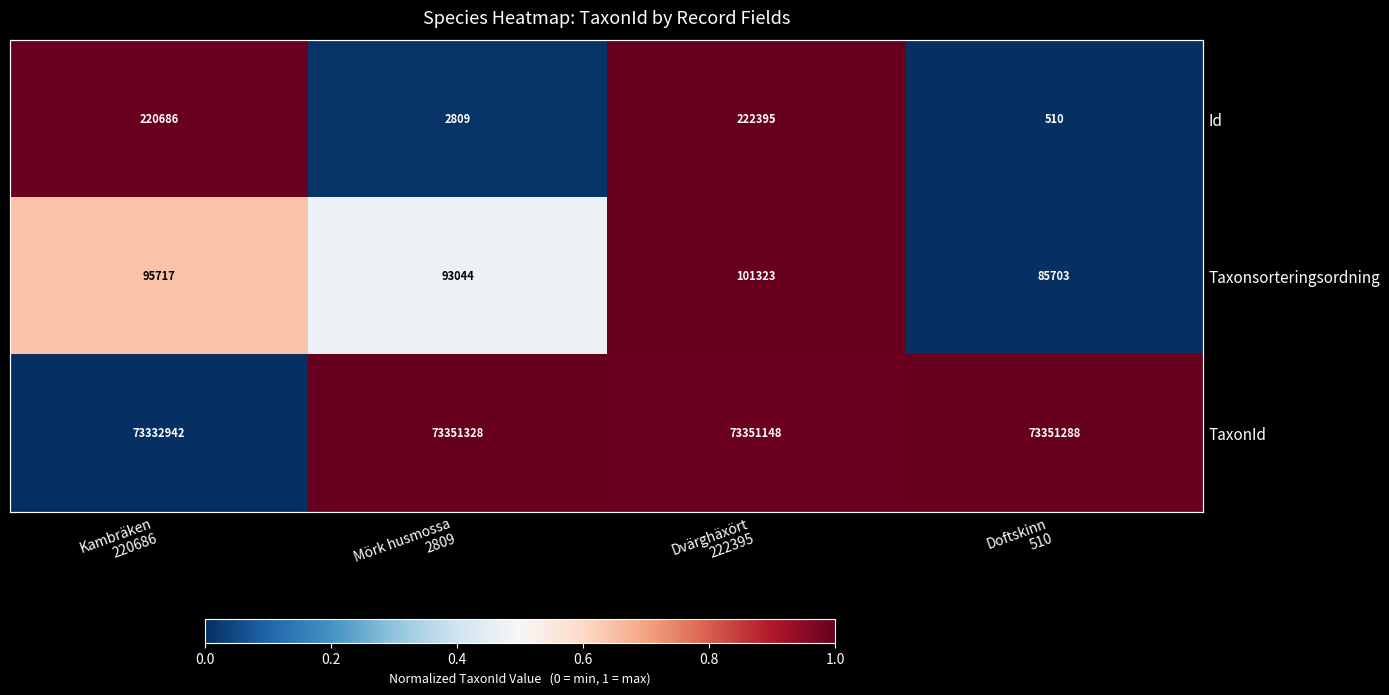

What is the difference between the maximum and minimum values in the TaxonId series?

1.0